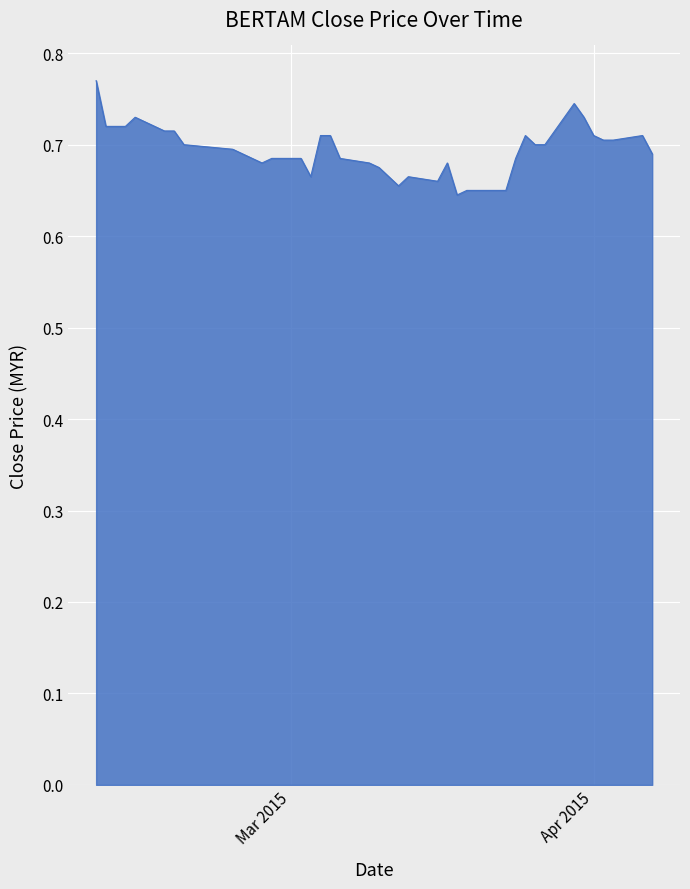

What is the value of the 36th point from the left?

0.7